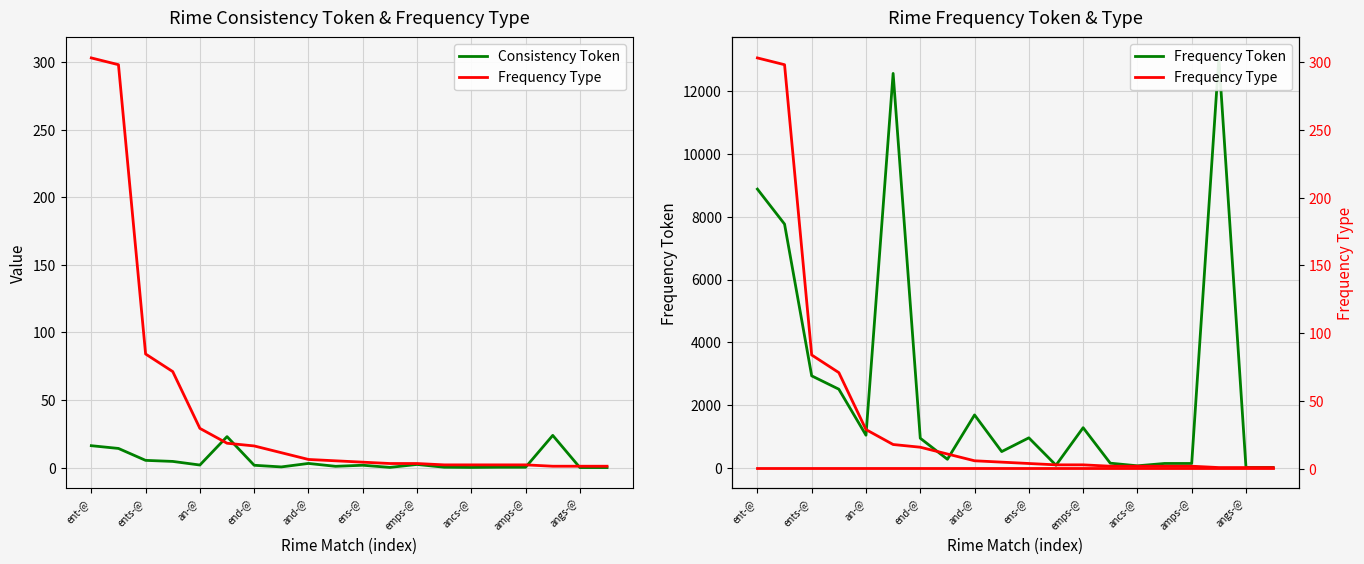

At which category is the sum across all series the highest?

17